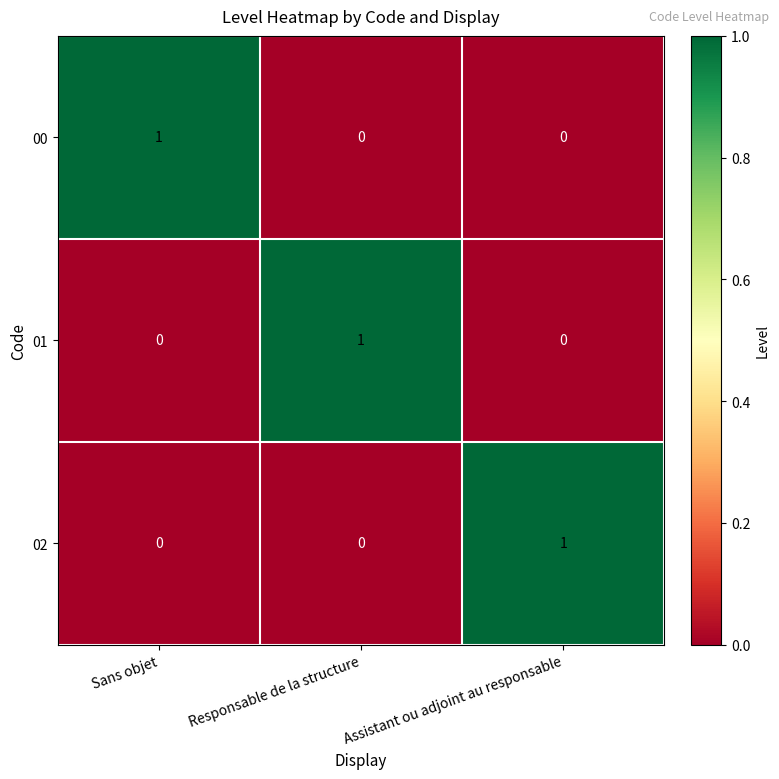

Count the 01 values in the range 0 to 1.

3